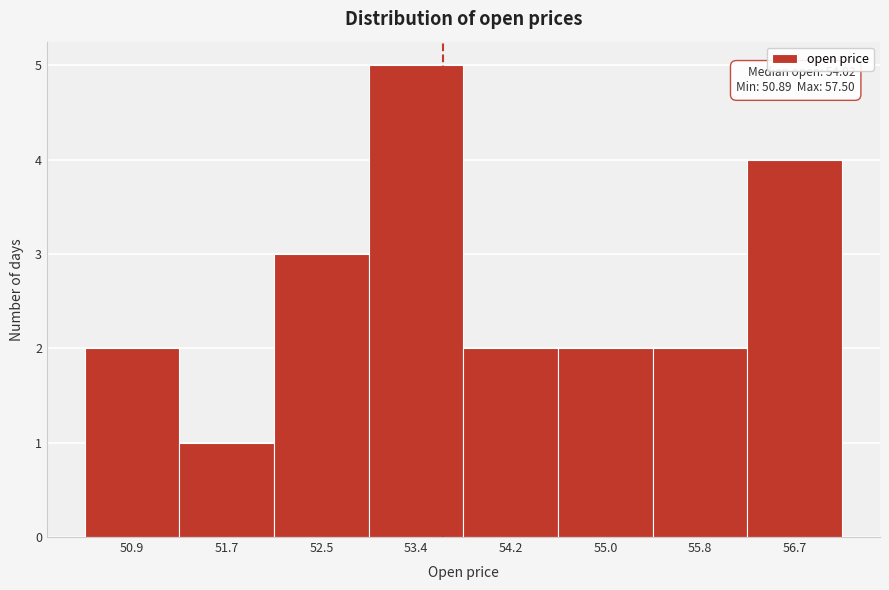

Reading left to right, transcribe all the data shown in this chart.

2	1	3	5	2	2	2	4